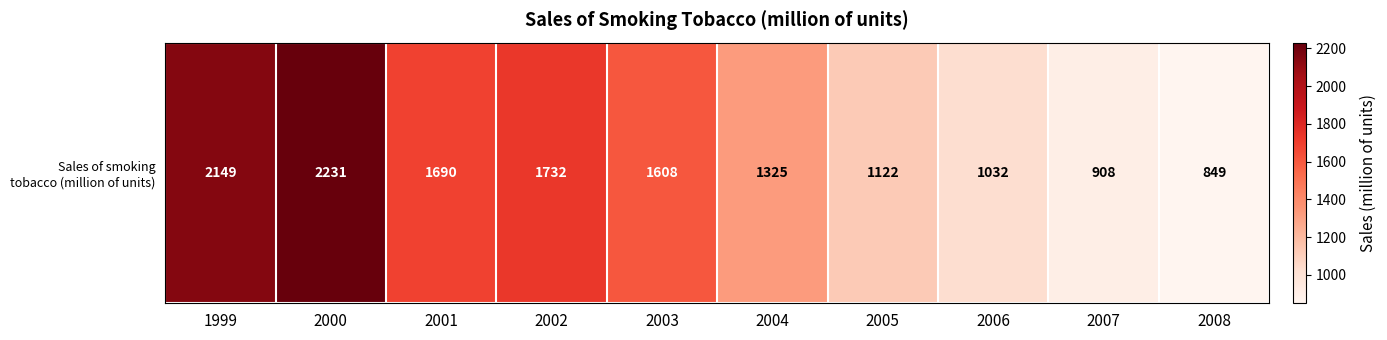

What is the average value?

1465